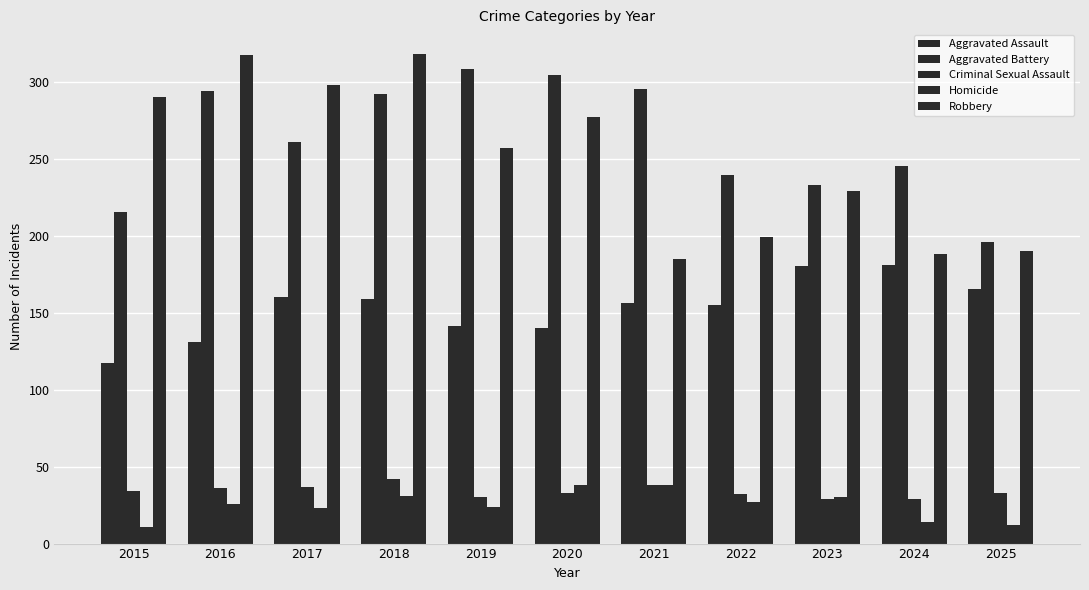

Is the value of Robbery at 2025 greater than the value of Criminal Sexual Assault at 2023?

Yes